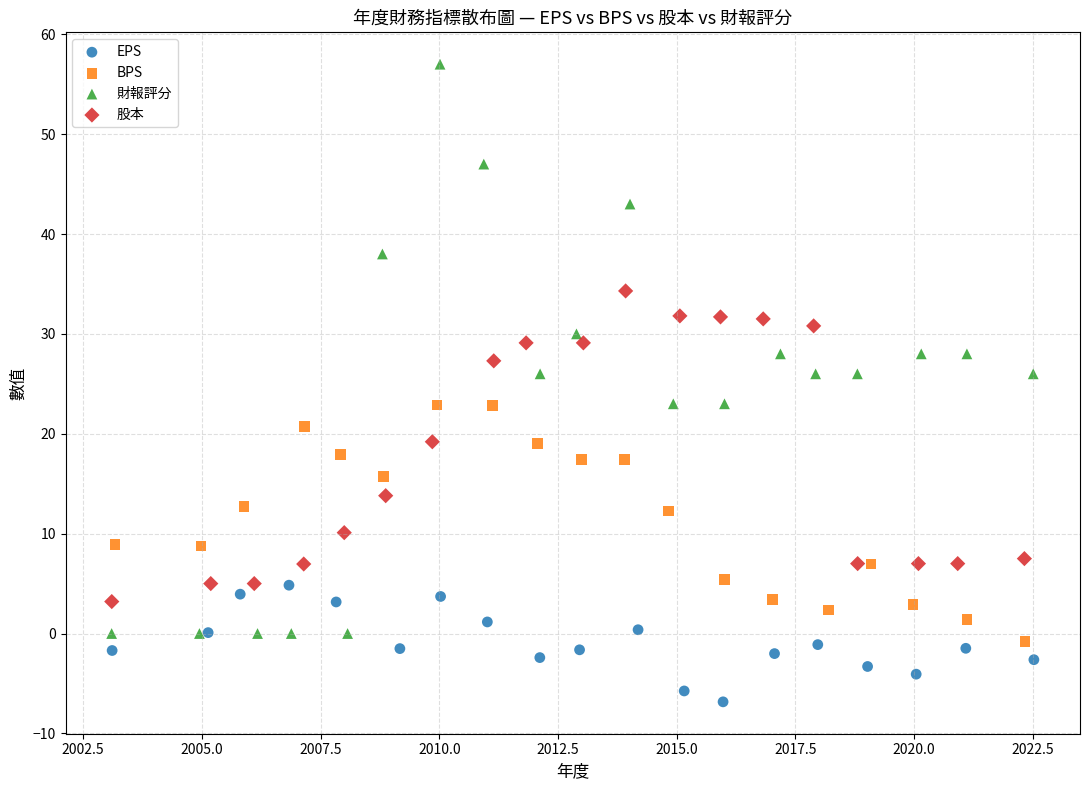

Which series contains the lowest Y value?

EPS